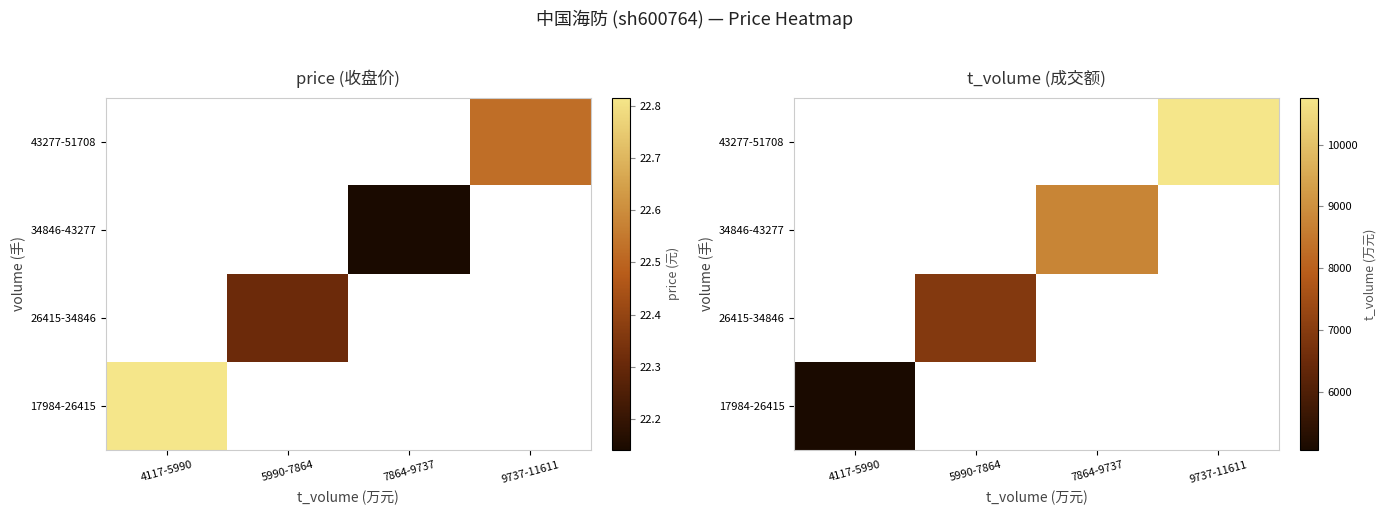

How many values in 26415-34846 are above zero?

1